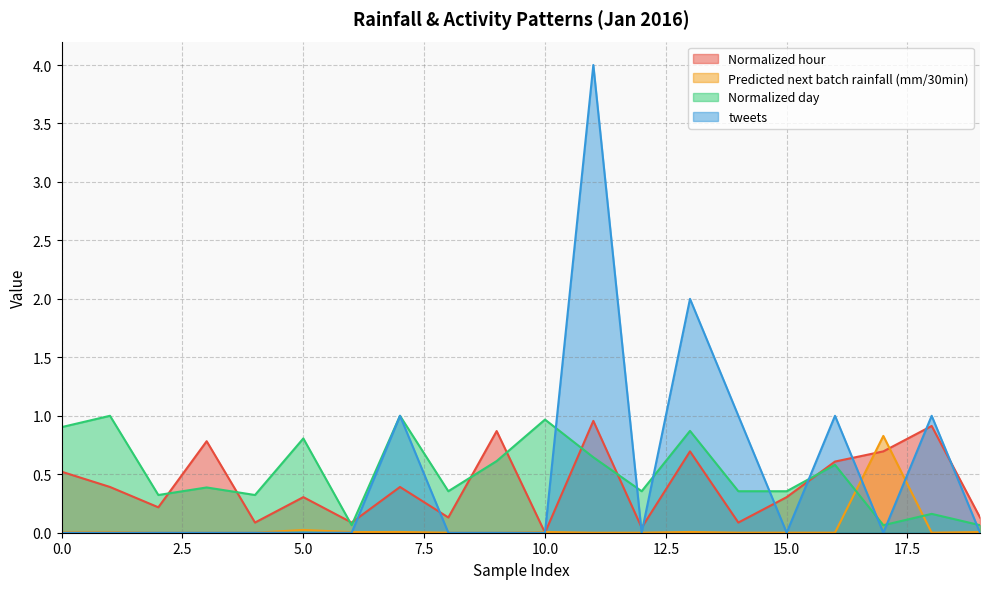

Is the value of Normalized day at 7 greater than the value of Normalized hour at 19?

Yes